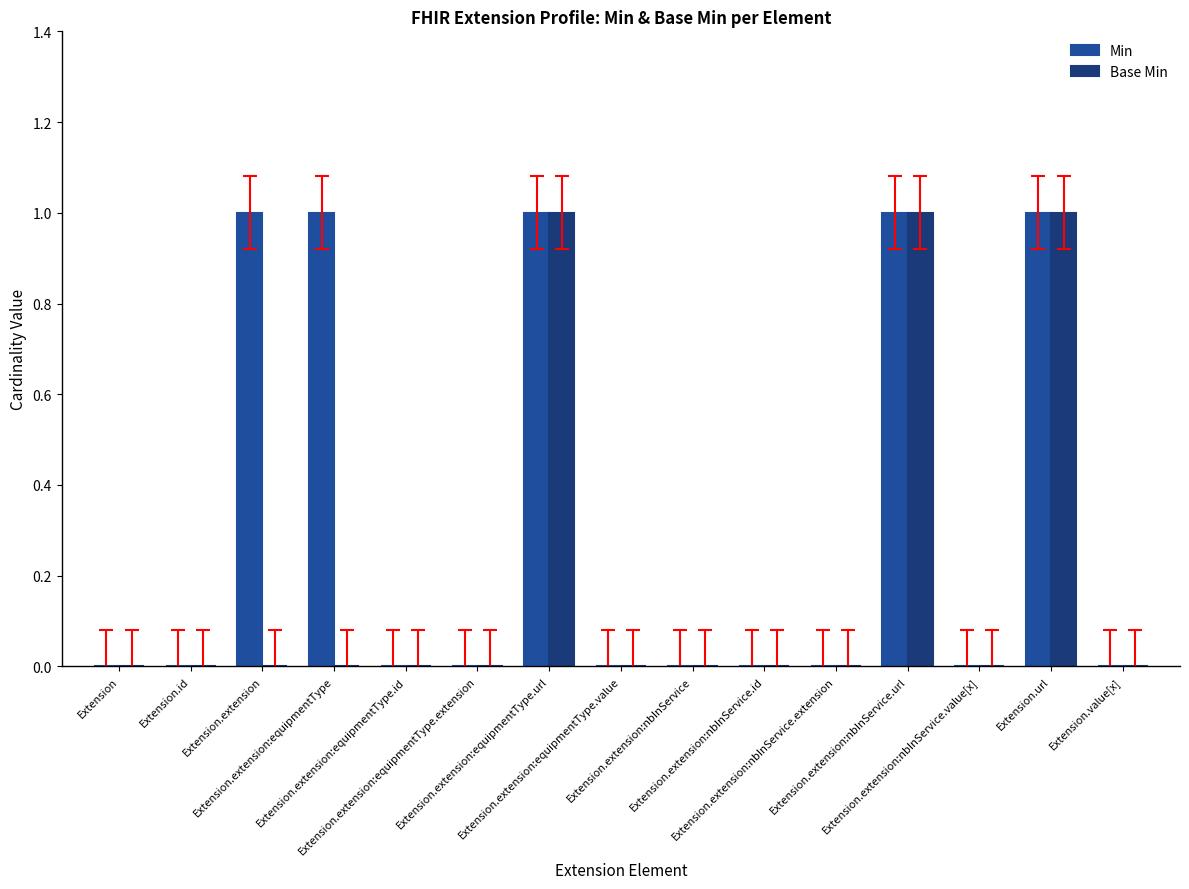

Which series has the largest total across all categories?

Min